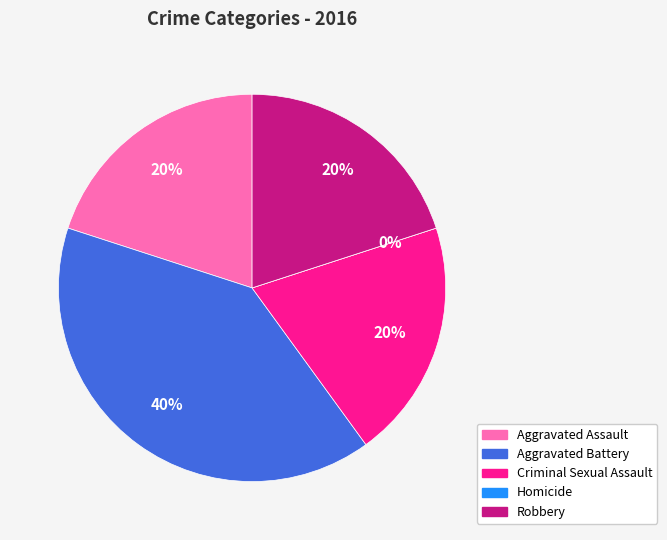

Rank the categories by value from highest to lowest.

Aggravated Battery, Aggravated Assault, Criminal Sexual Assault, Robbery, Homicide